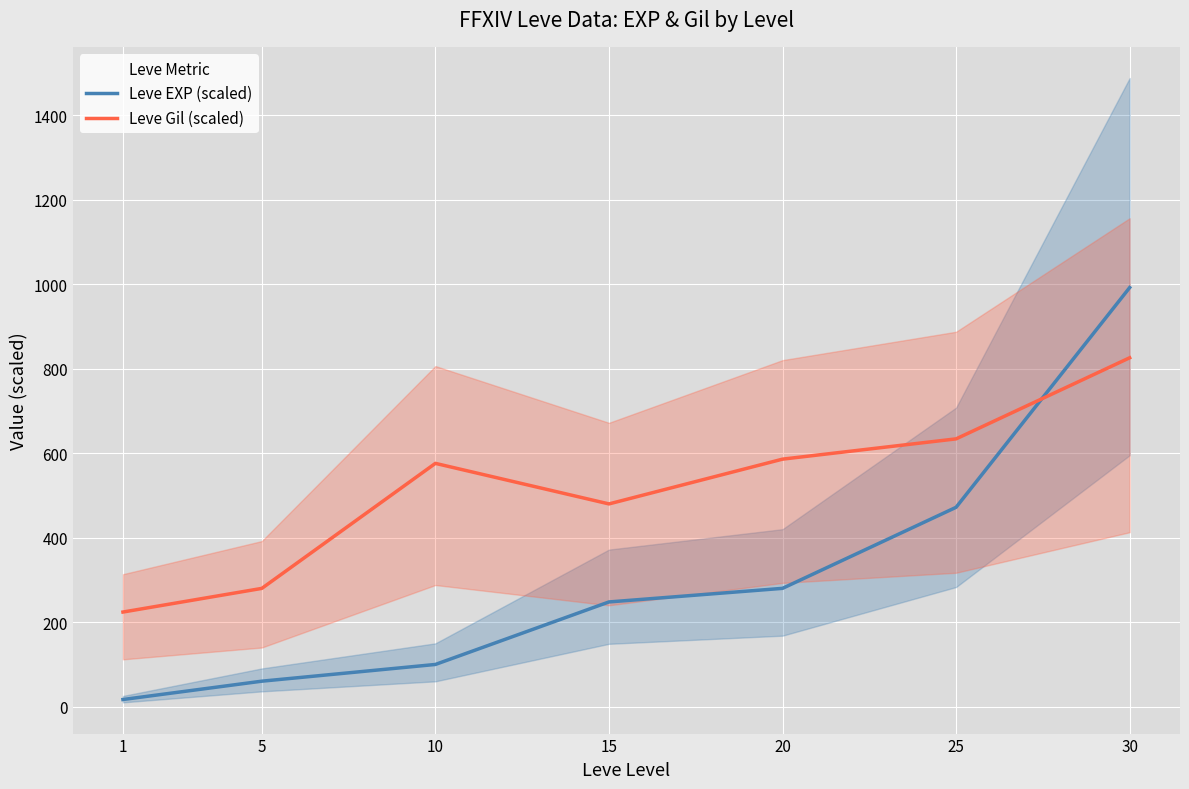

At which category does the chart reach its minimum across all series?

1